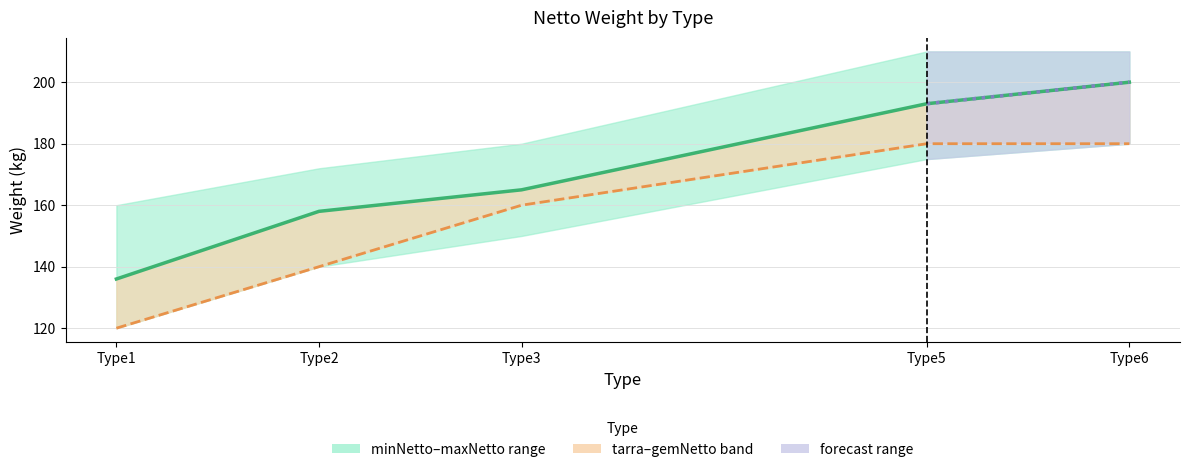

How many values in the tarra series are below 160?

2